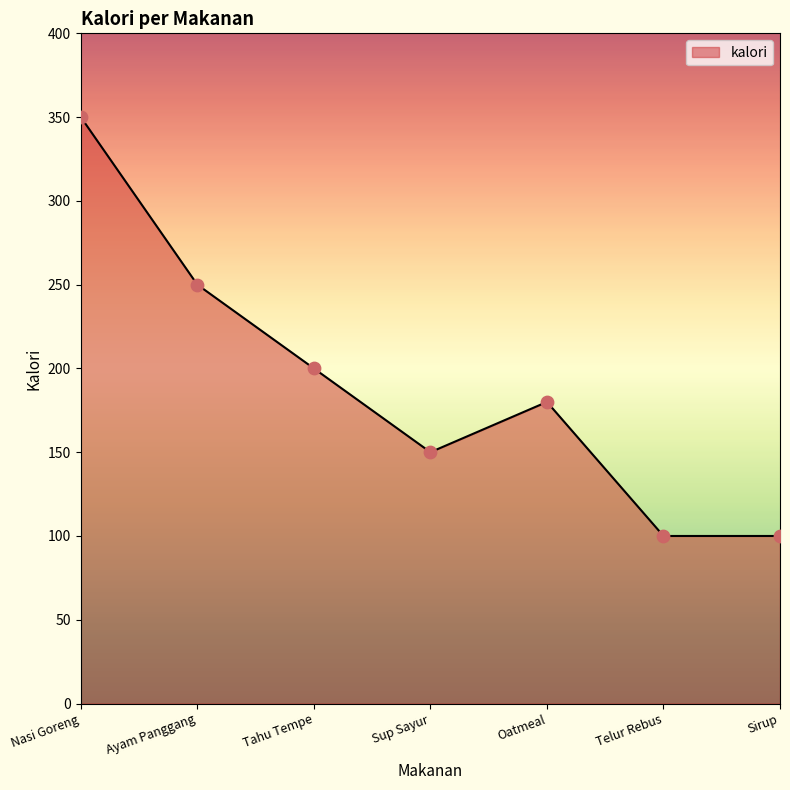

What is the ratio of the value at Tahu Tempe to the value at Sup Sayur?

1.3